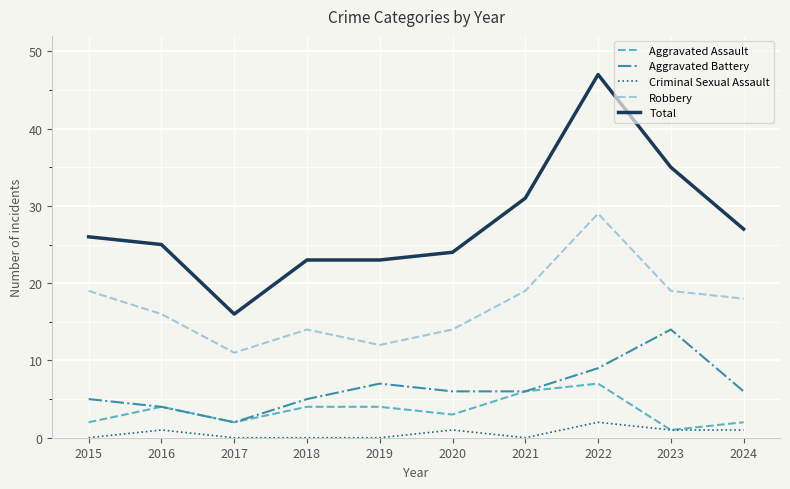

The value of Total at 2019 is 32. True or false?

False